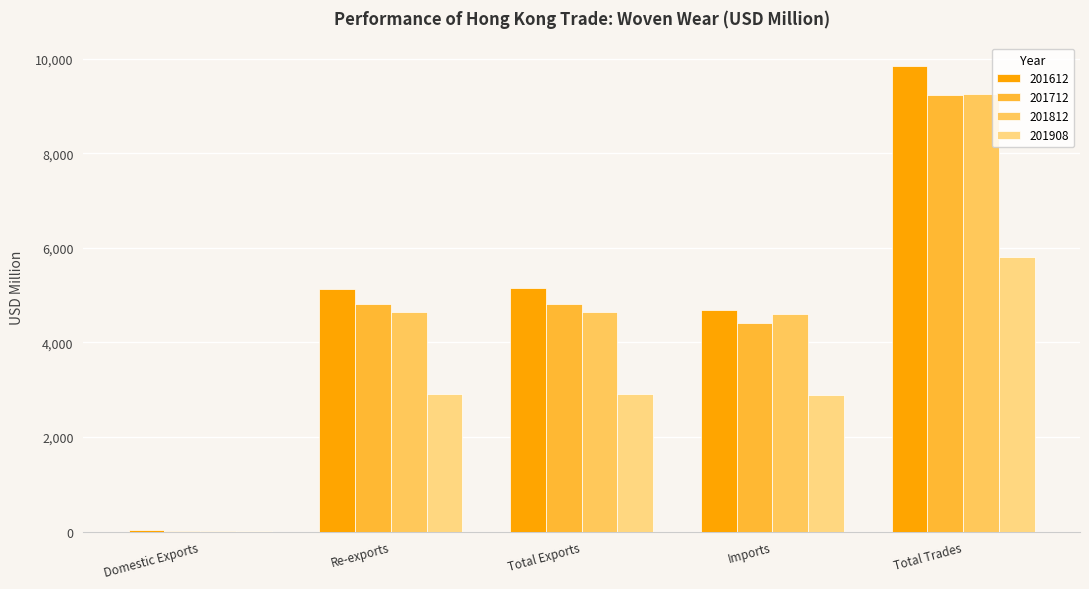

Which series changed the most between Re-exports and Total Trades?

201612